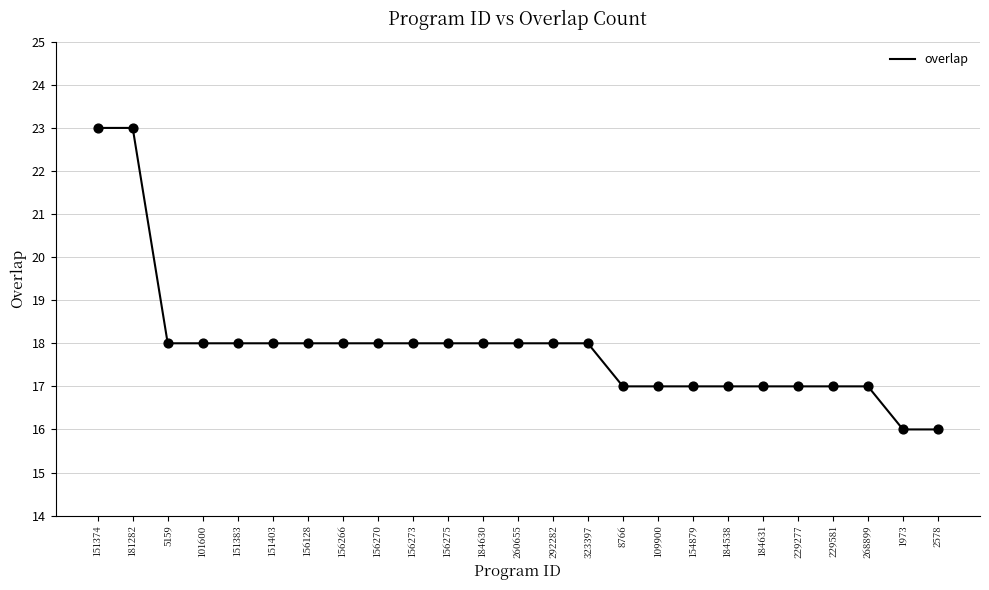

Which has a higher value, 260655 or 8766?

260655